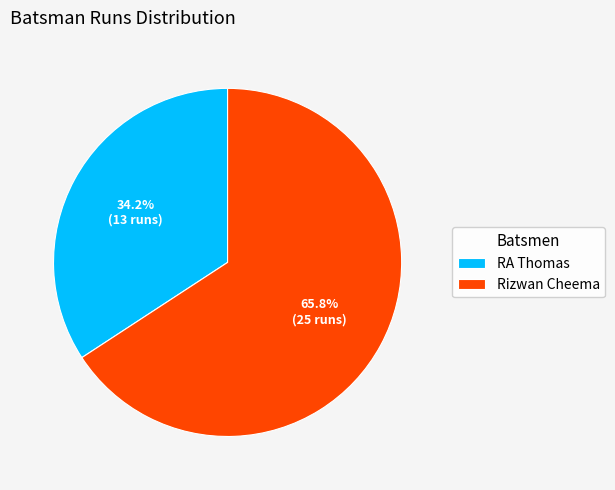

Does any single category account for the majority?

Yes